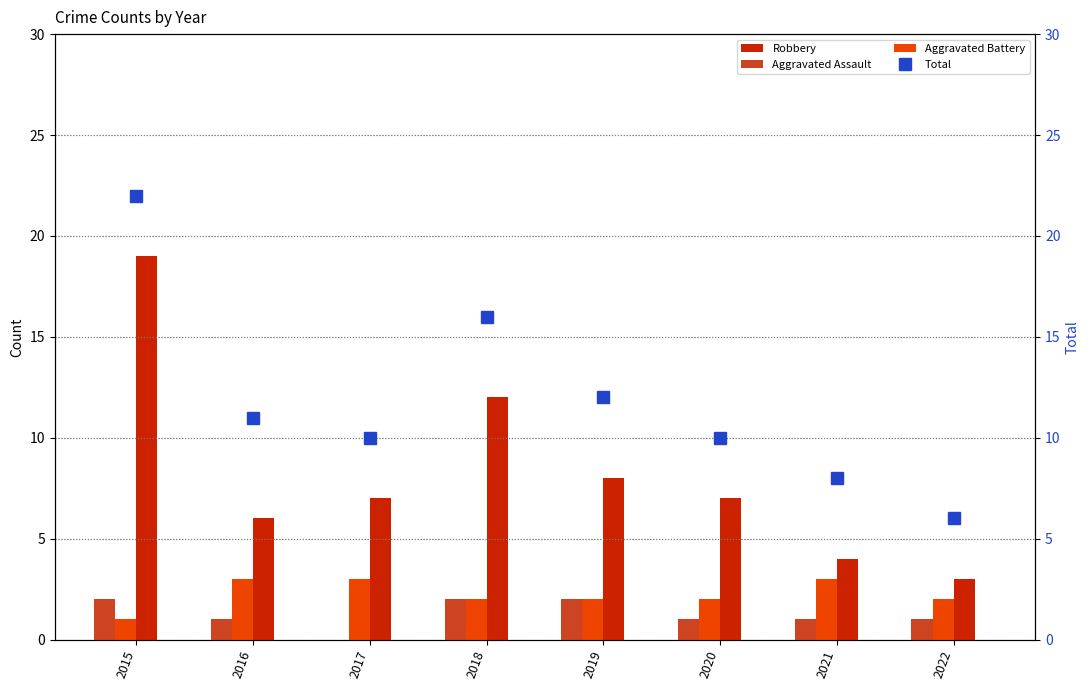

What is the difference between the second highest and minimum values in the Robbery series?

9